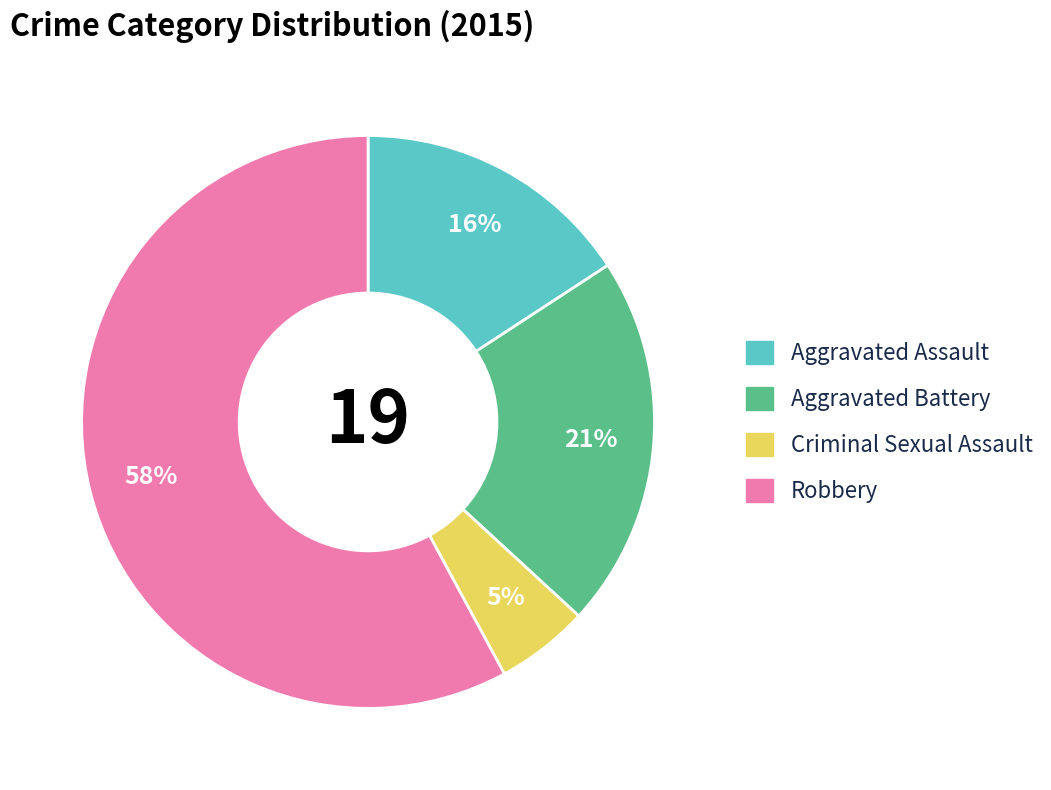

To the nearest percent, what portion does Aggravated Battery represent?

21%